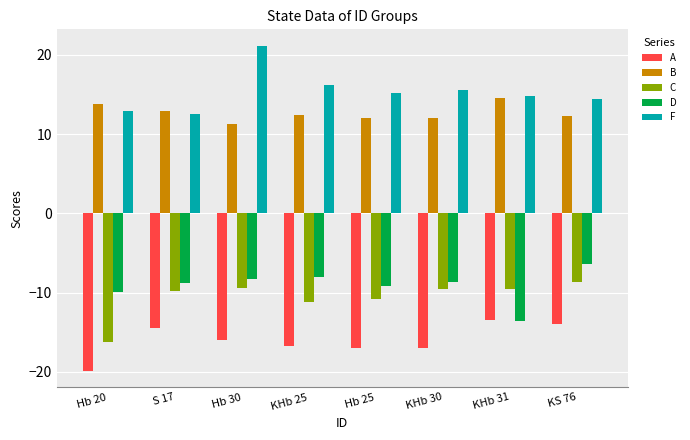

At Hb 20, list the series in order from largest to smallest.

B, F, D, C, A